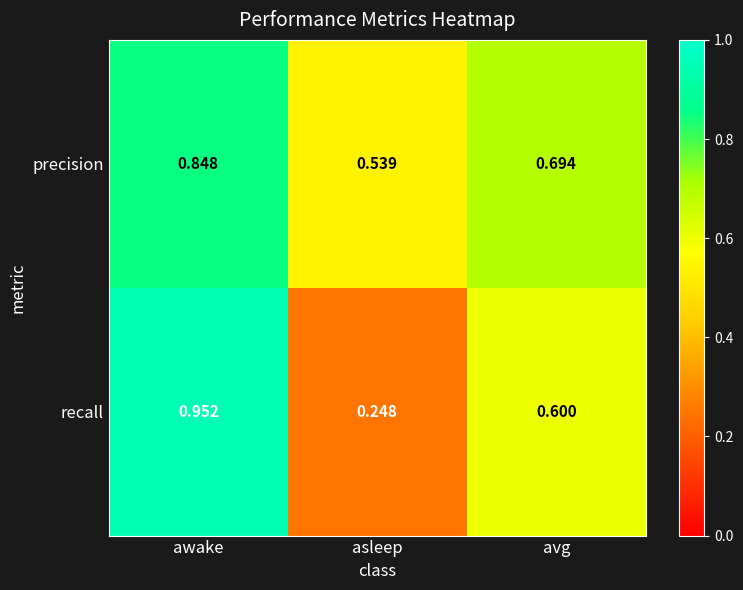

Which series has the largest total across all categories?

precision